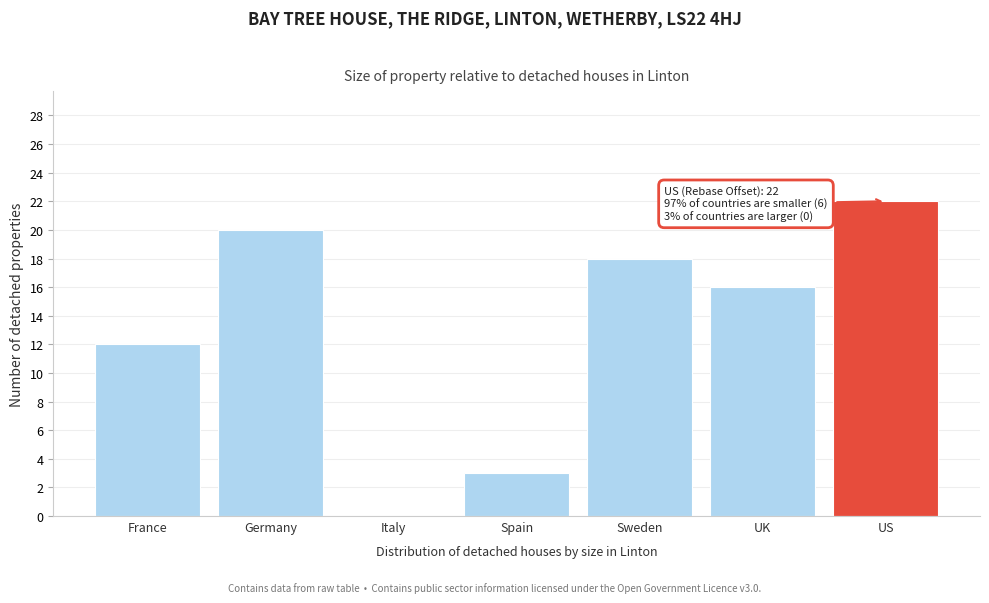

Reading right to left, transcribe all the data shown in this chart.

US=22	UK=16	Sweden=18	Spain=3	Italy=0	Germany=20	France=12